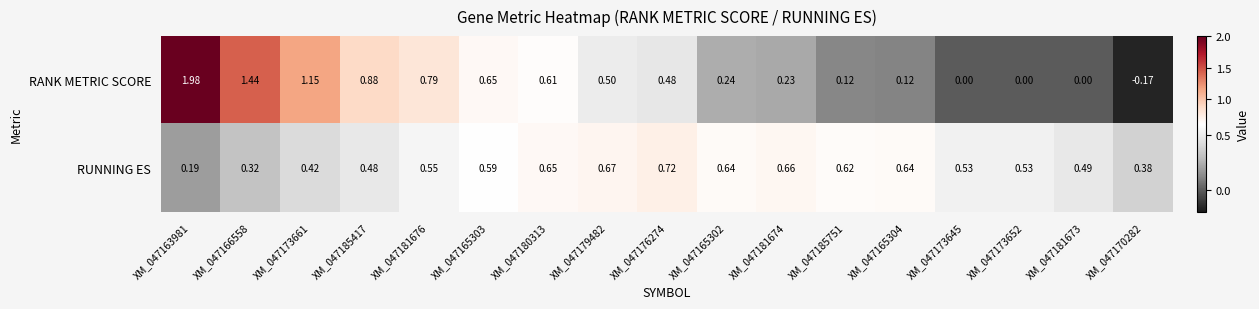

Which series changed the most between XM_047181674 and XM_047181673?

RANK METRIC SCORE